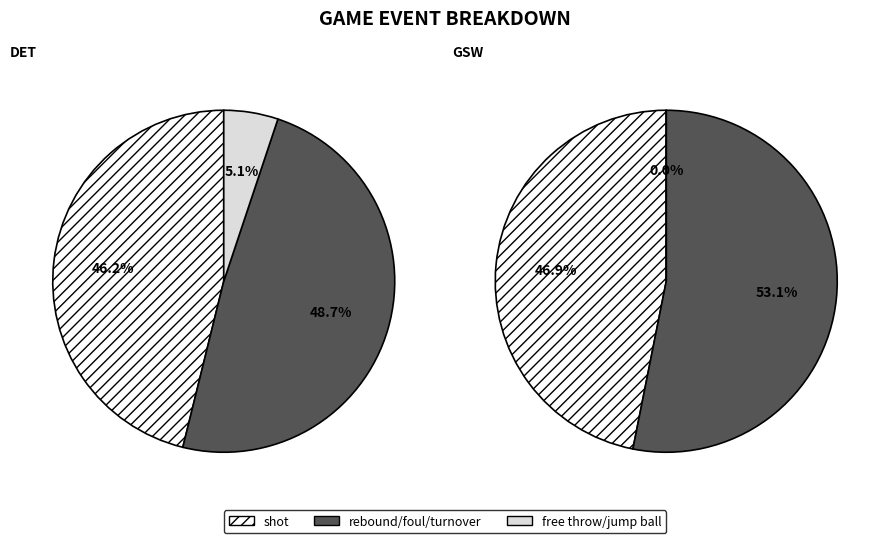

Does any single category account for the majority?

No